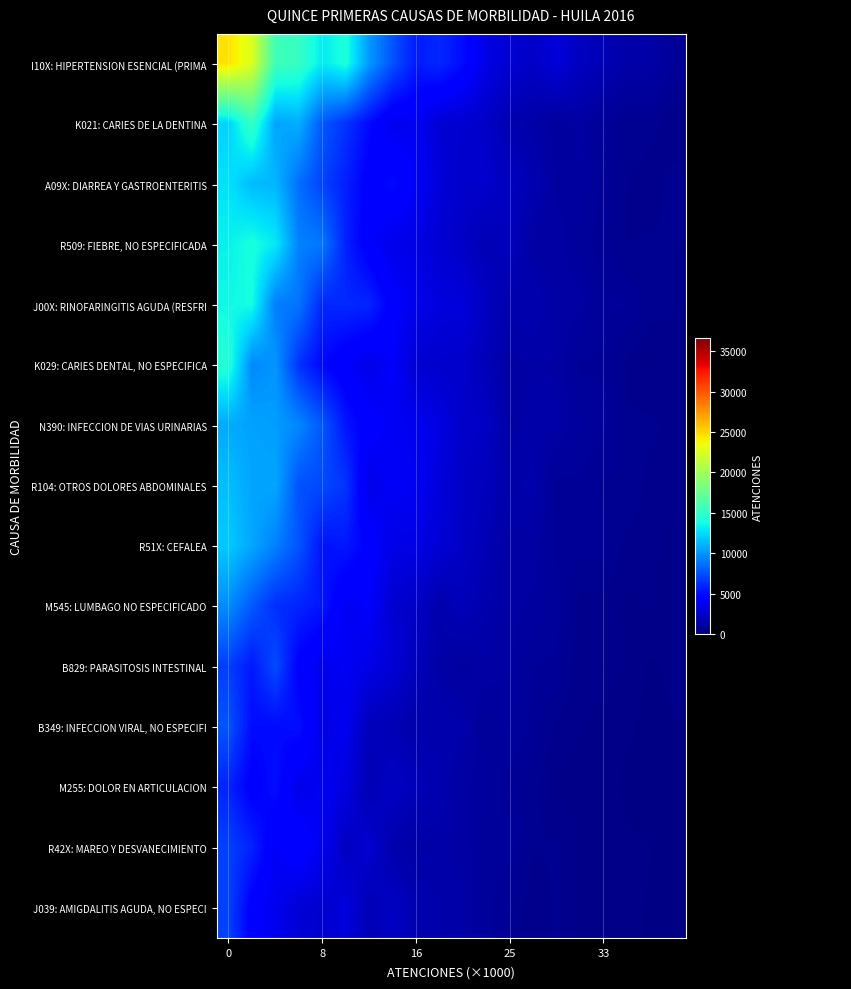

What is the difference between the highest and lowest values at 33?

10503.7